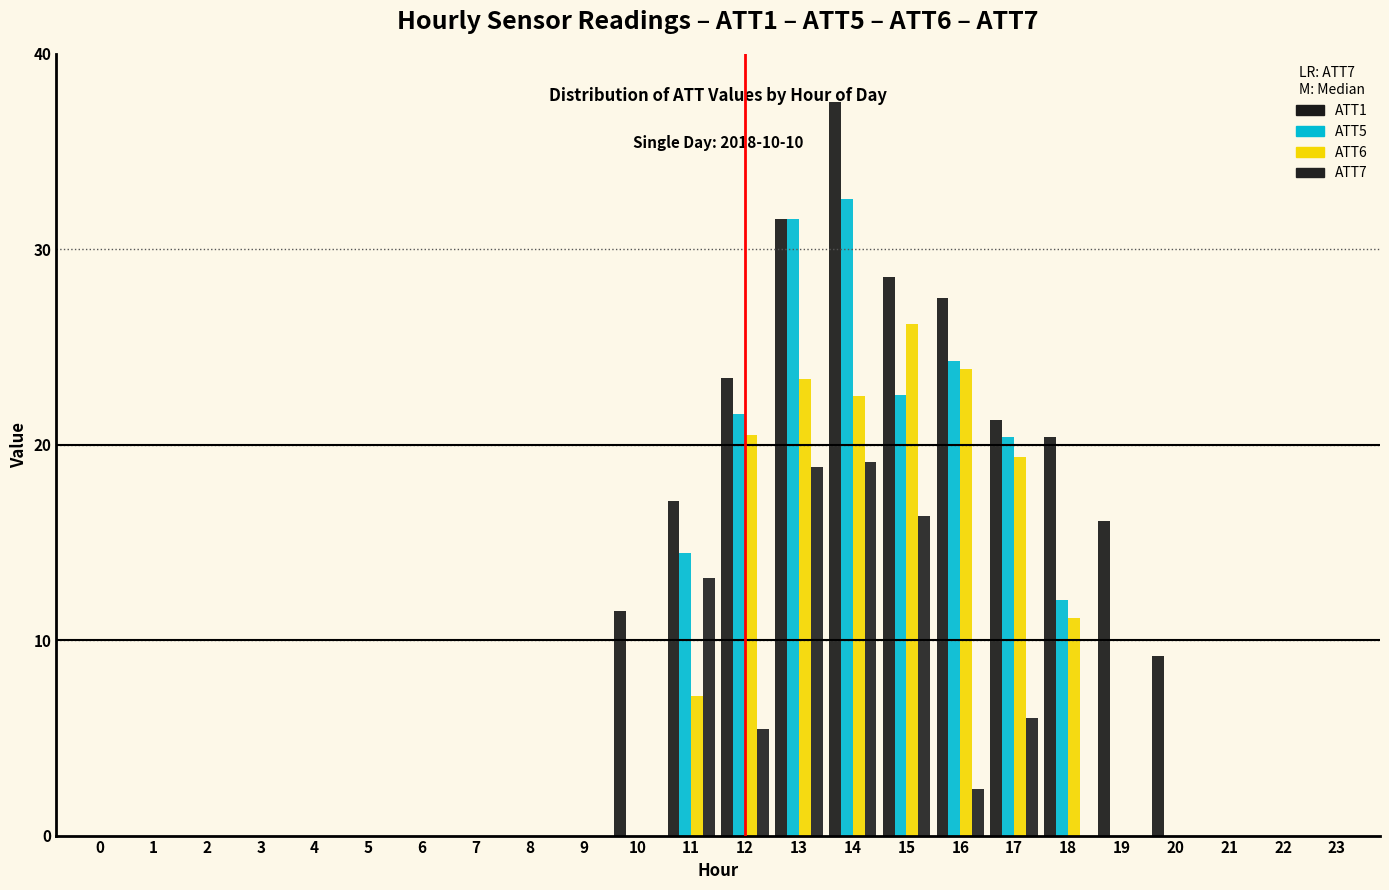

Does the chart contain stacked bars?

No